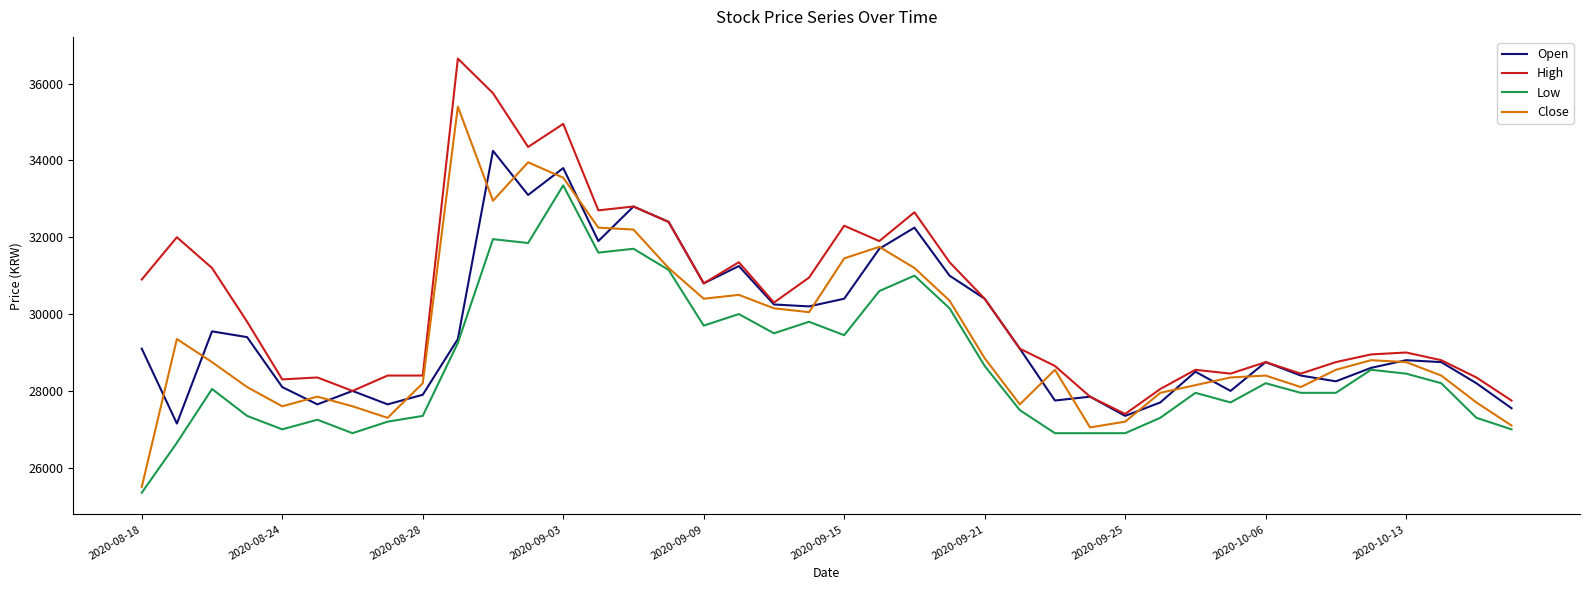

Which series has the widest spread of values?

Close